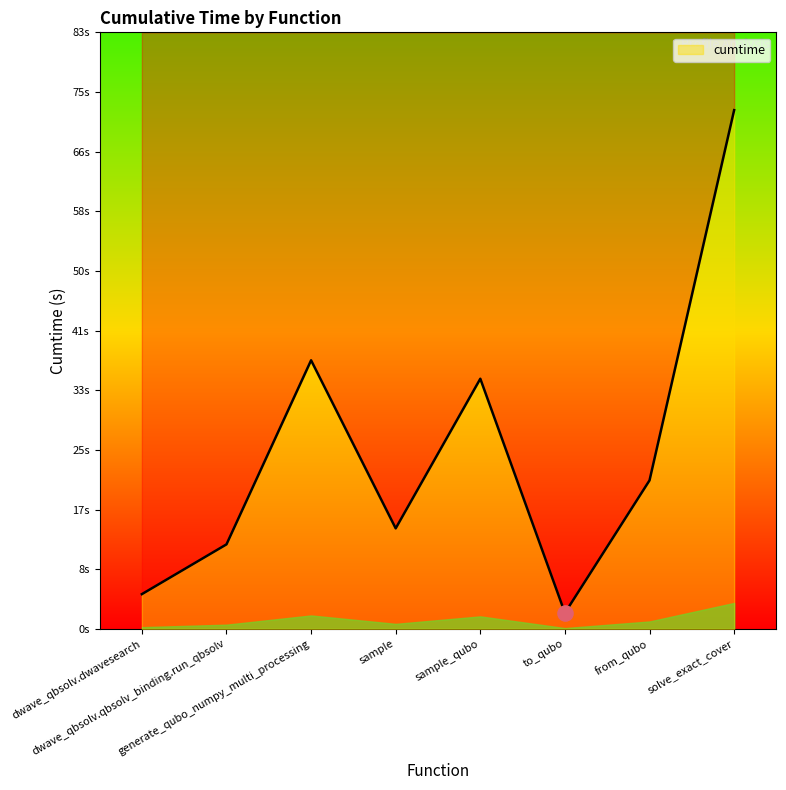

Between to_qubo and solve_exact_cover, which is larger?

solve_exact_cover